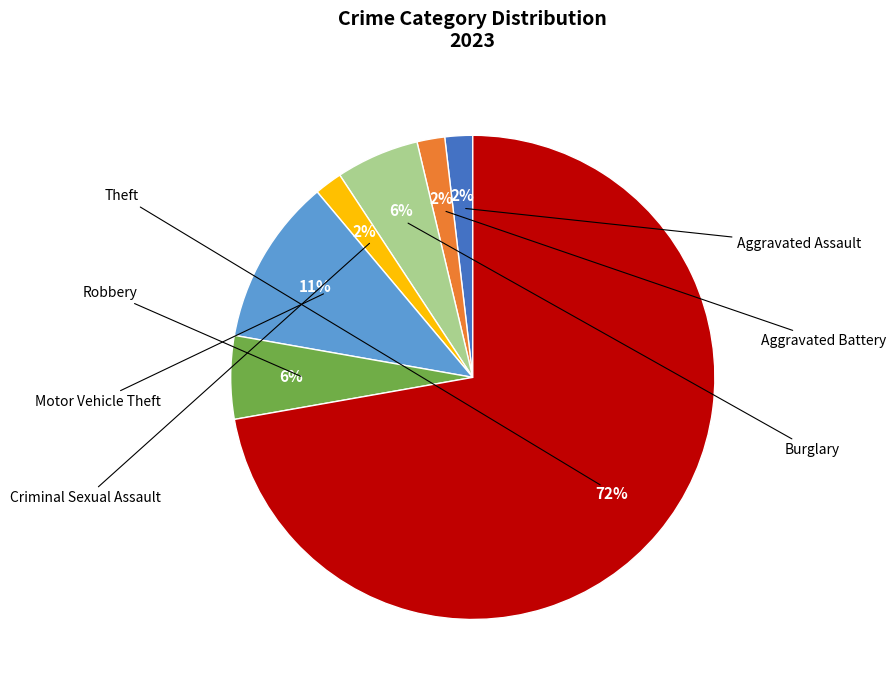

Is there any slice that represents more than half of the pie?

Yes